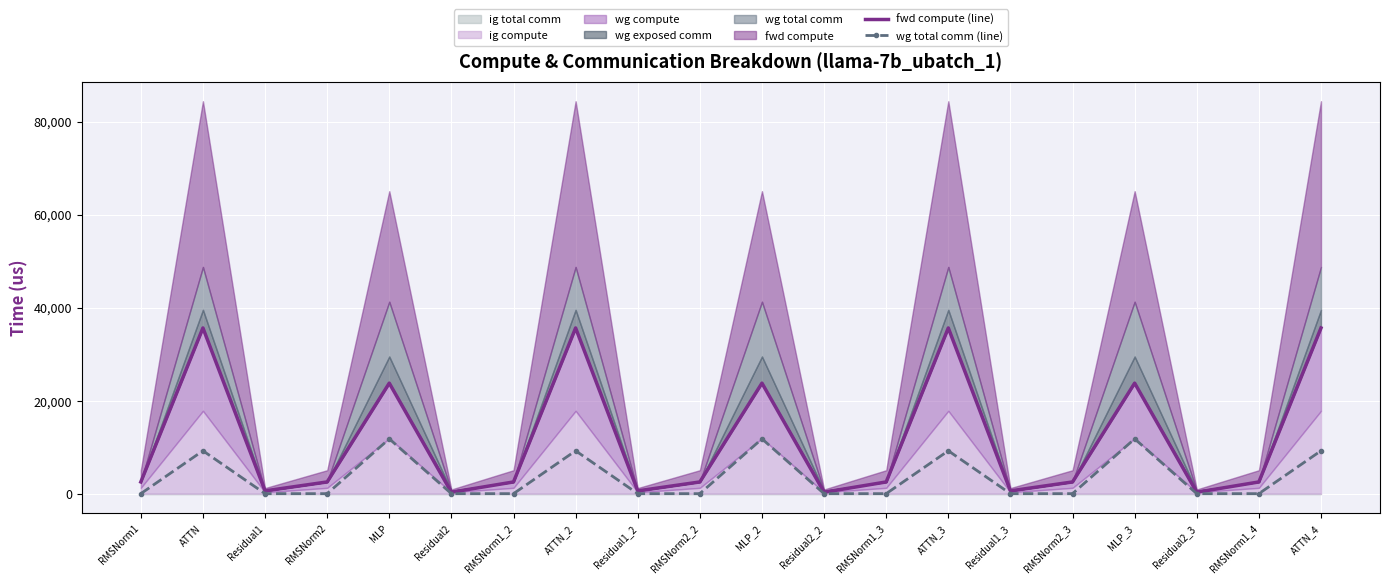

What is the difference between the wg total comm (line) values at RMSNorm2_2 and MLP_3?

11785.3